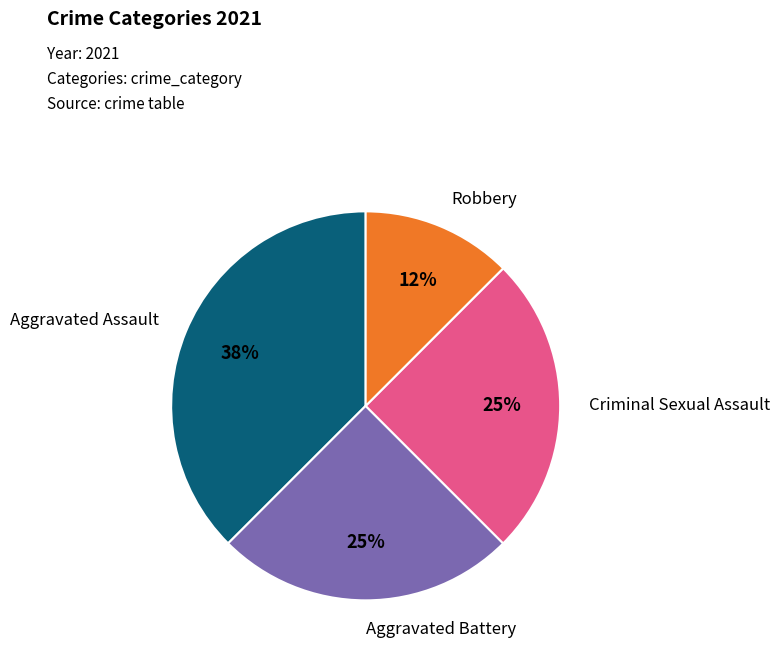

Is there any slice that represents more than half of the pie?

No